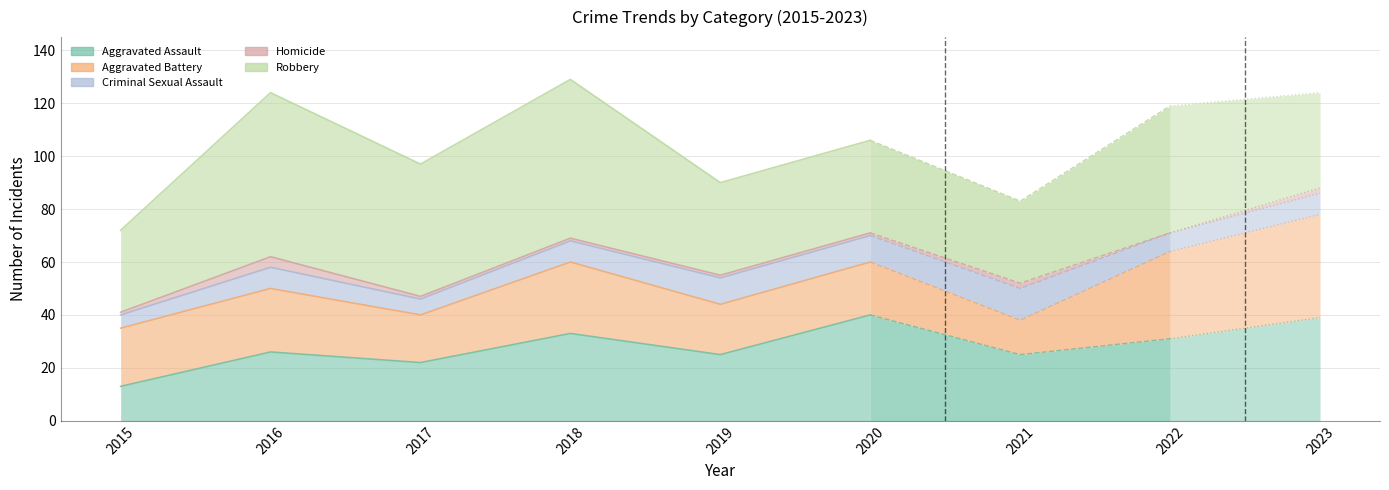

At which label does Total first exceed 106?

2016